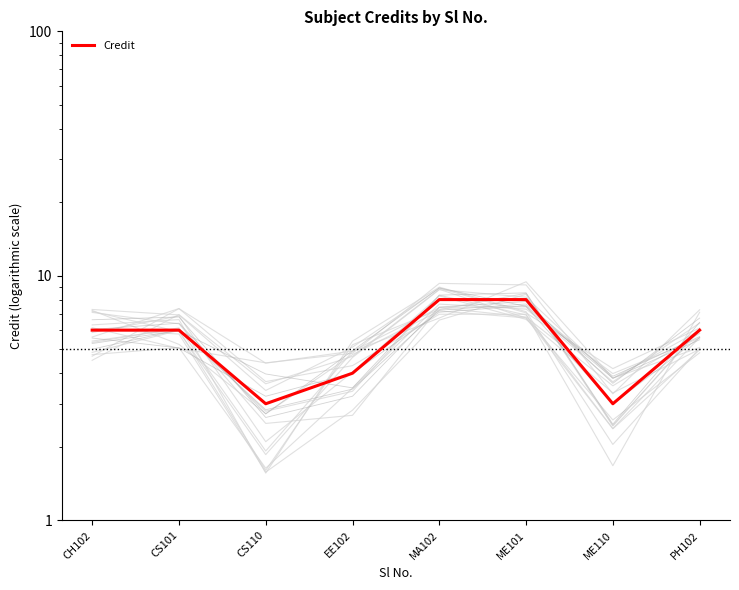

Is it true that the value at ME101 is 8?

True